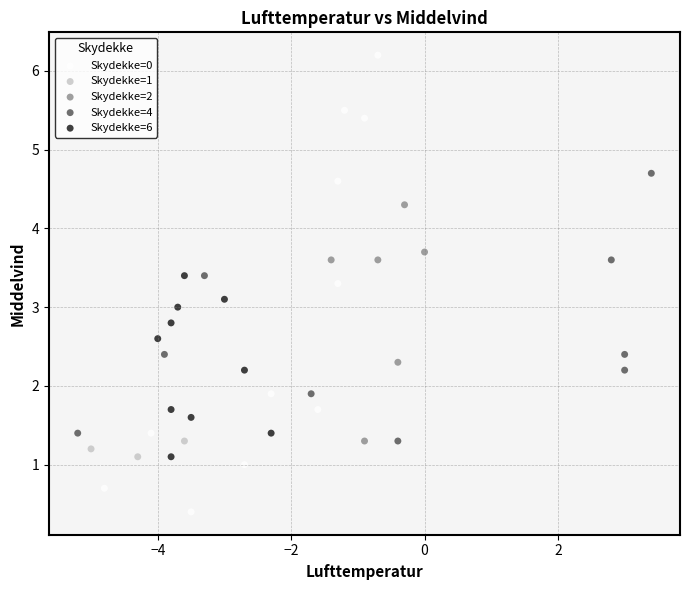

Which series reaches the maximum Y coordinate?

Skydekke=0